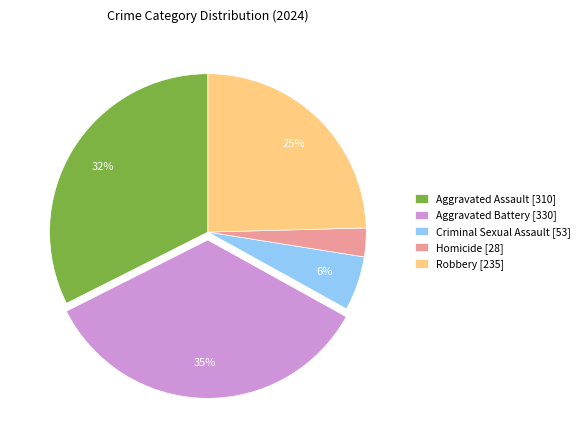

How many segments does this pie chart have?

5